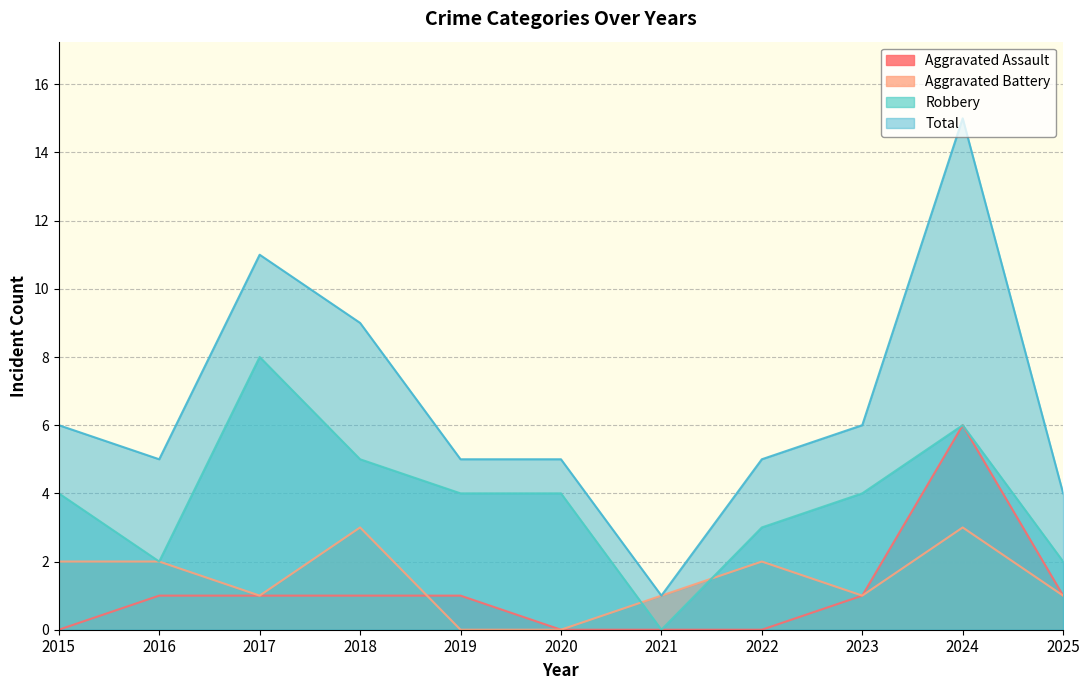

Reading left to right, what are all the values shown in this chart?

Aggravated Assault: 2015=0	2016=1	2017=1	2018=1	2019=1	2020=0	2021=0	2022=0	2023=1	2024=6	2025=1
Aggravated Battery: 2015=2	2016=2	2017=1	2018=3	2019=0	2020=0	2021=1	2022=2	2023=1	2024=3	2025=1
Robbery: 2015=4	2016=2	2017=8	2018=5	2019=4	2020=4	2021=0	2022=3	2023=4	2024=6	2025=2
Total: 2015=6	2016=5	2017=11	2018=9	2019=5	2020=5	2021=1	2022=5	2023=6	2024=15	2025=4